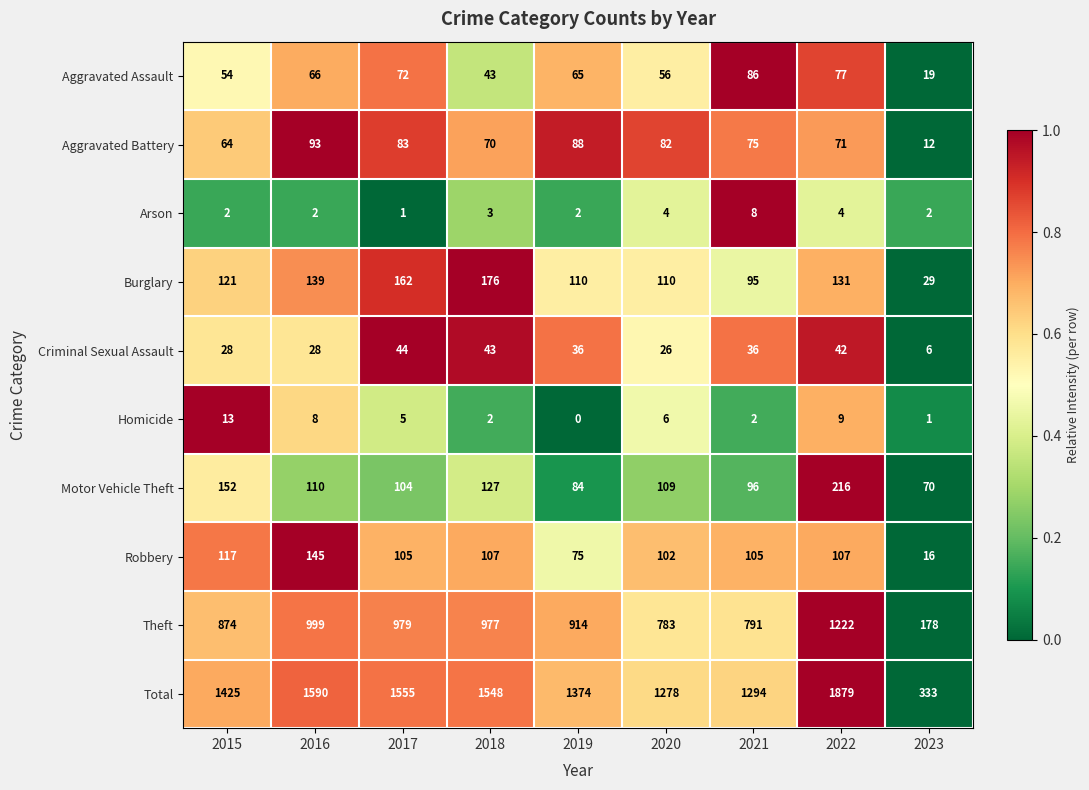

Which series has the widest spread of values?

Total